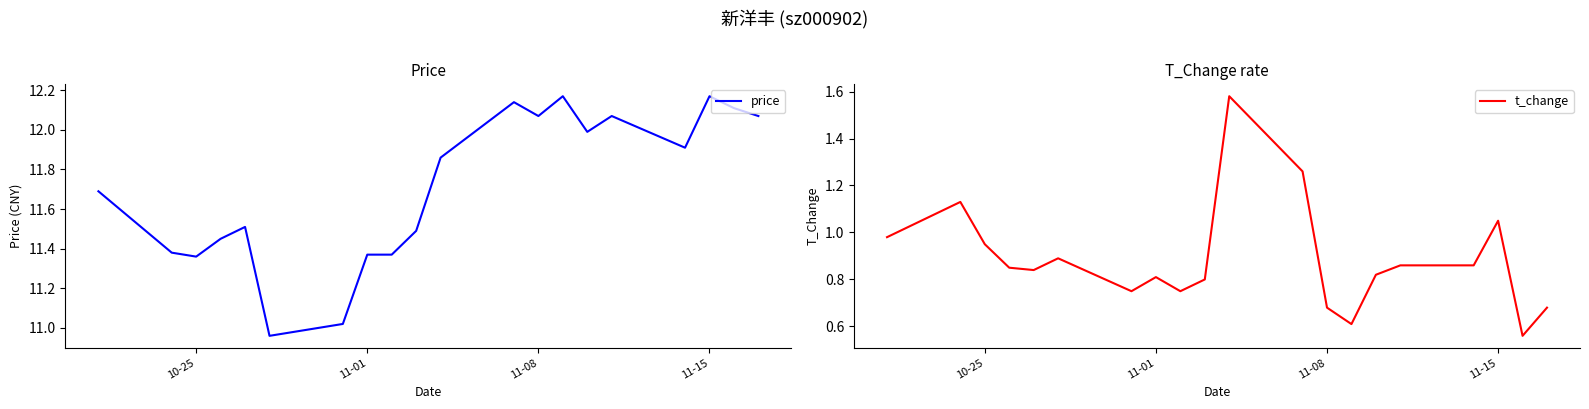

Is this an area chart (filled region under the line)?

No